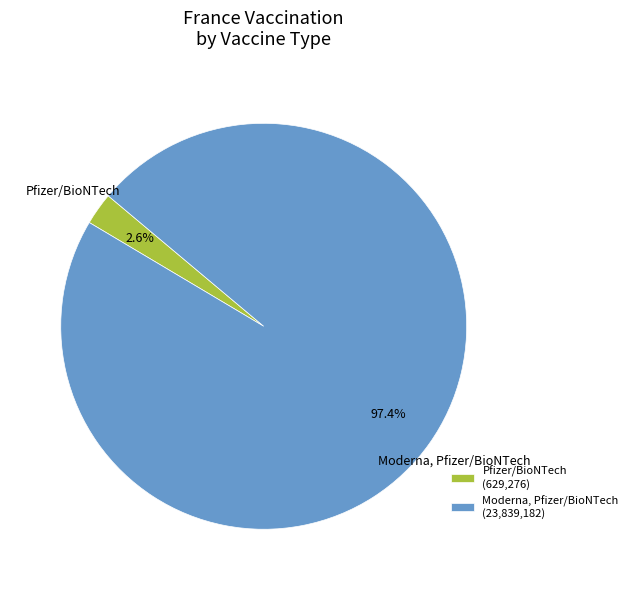

What is the majority slice?

Moderna, Pfizer/BioNTech